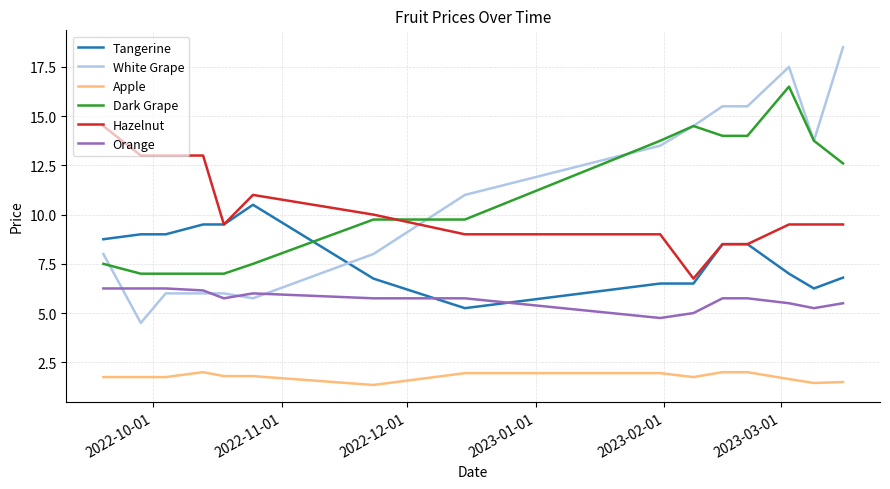

List the series in order of their peak value, highest first.

White Grape, Dark Grape, Hazelnut, Tangerine, Orange, Apple